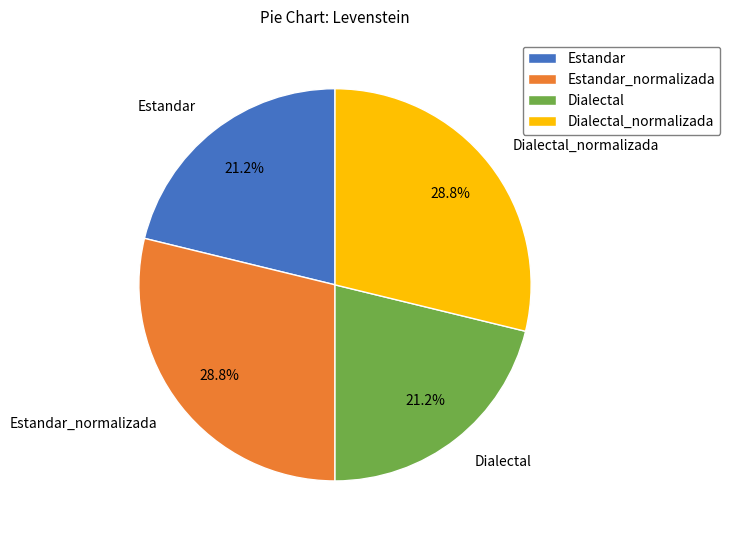

How many segments does this pie chart have?

4